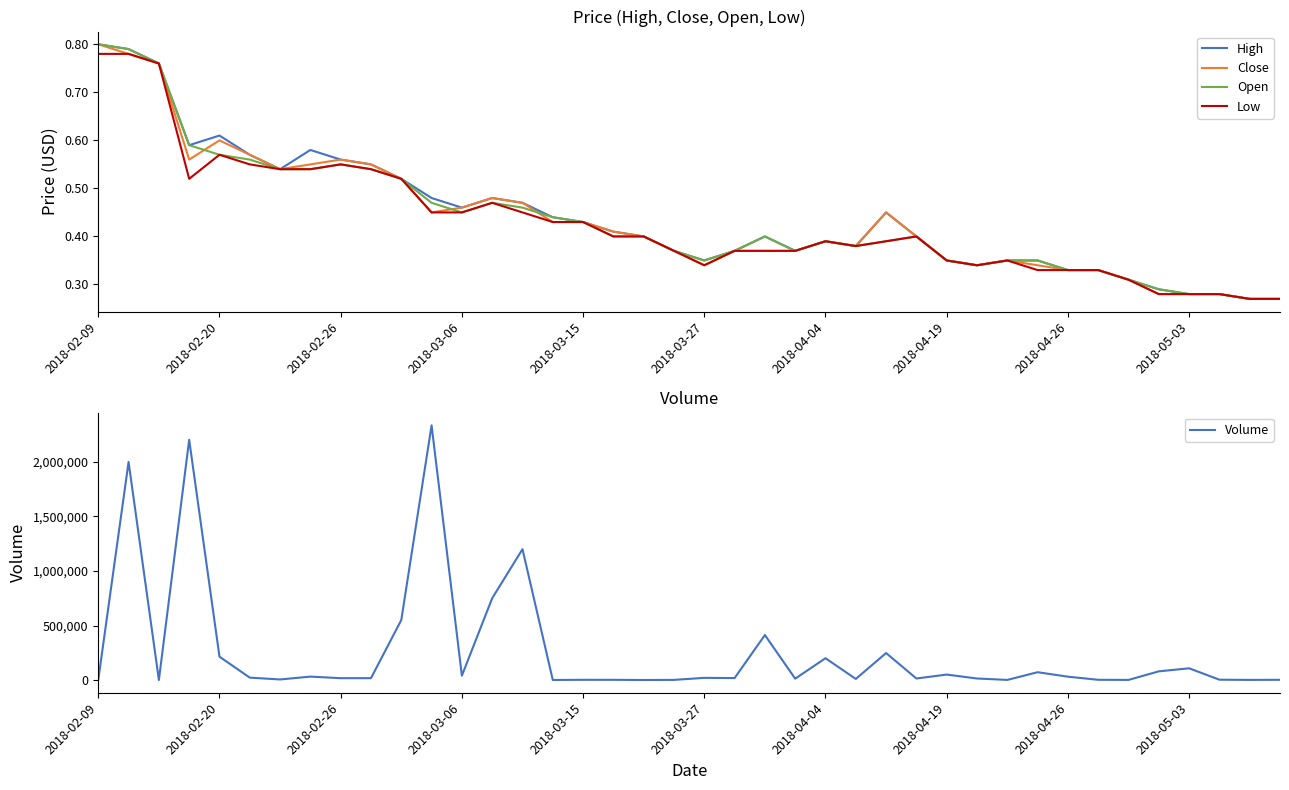

What is the difference between the maximum and minimum values in the Low series?

0.5